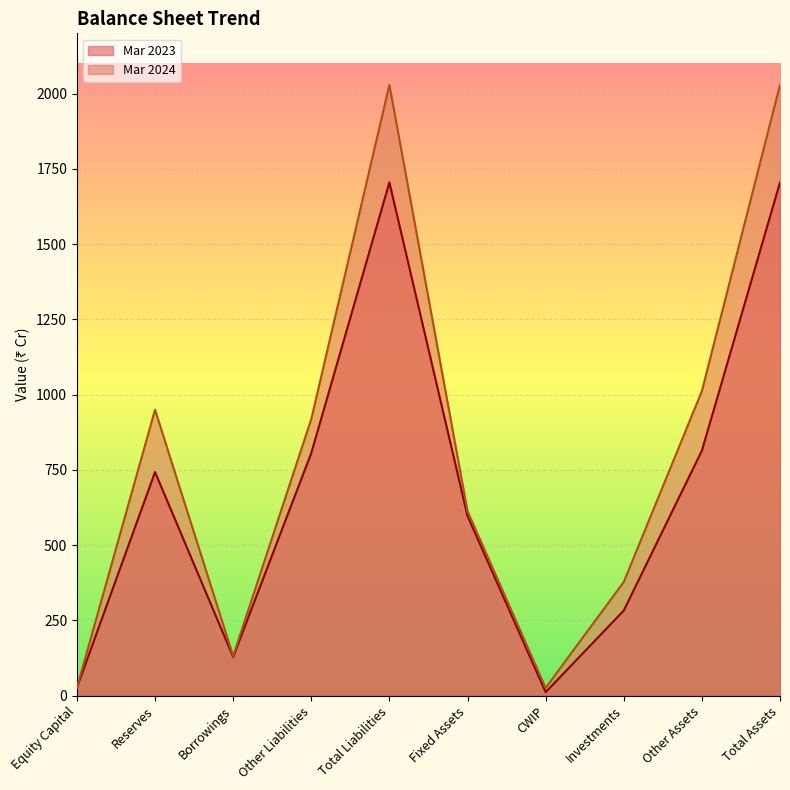

Reading left to right, extract all data points from this chart.

Mar 2023: 27	743	129	806	1705	597	12	283	814	1705
Mar 2024: 27	950	132	919	2029	613	26	378	1012	2029